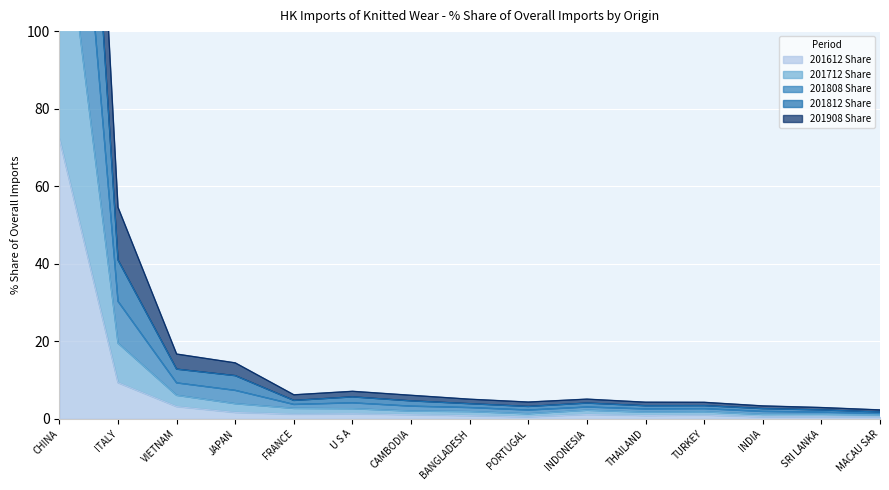

Which label corresponds to the smallest value in the chart?

MACAU SAR